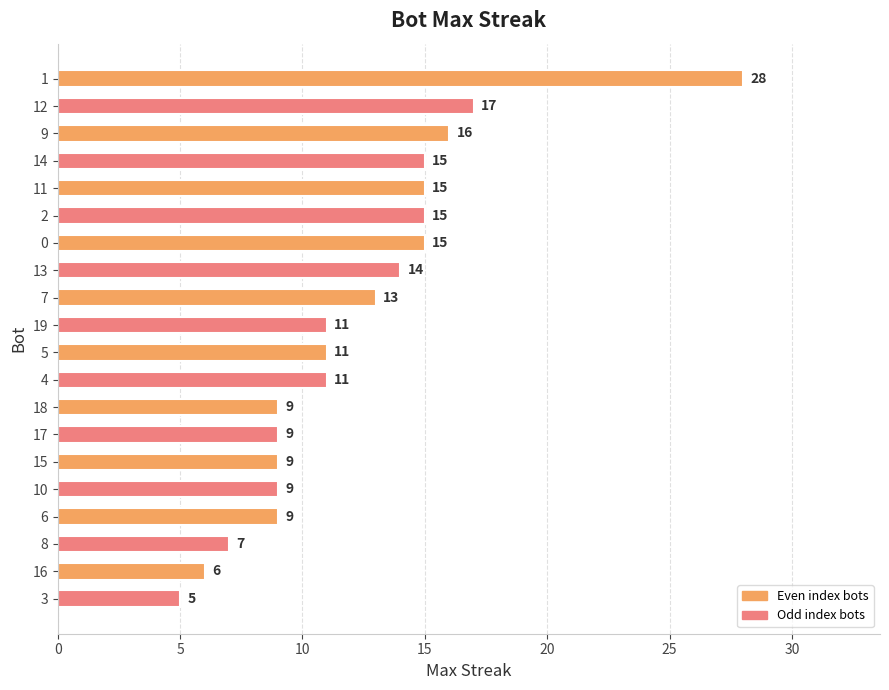

Read the value at 17, to the nearest 10.

10